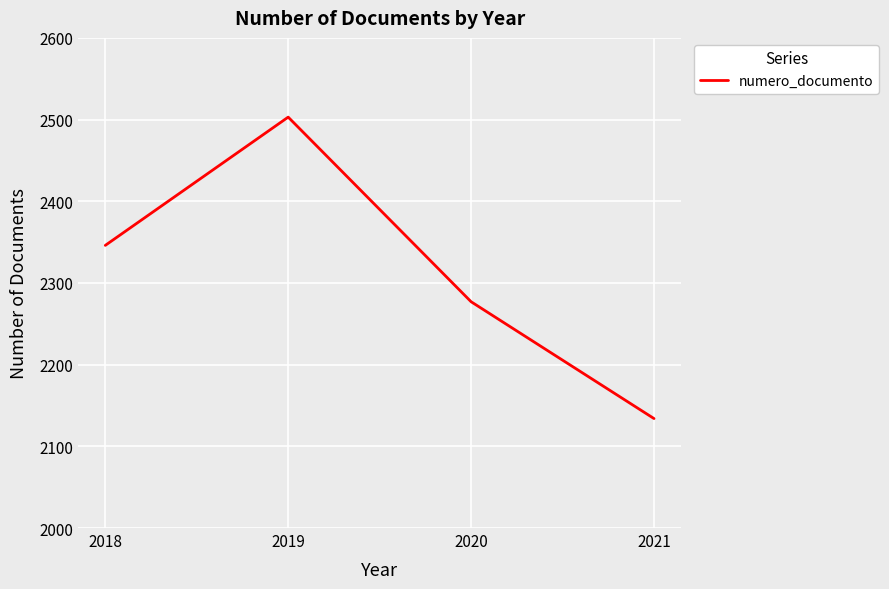

The chart shows a value of 2277 at 2020. True or false?

True